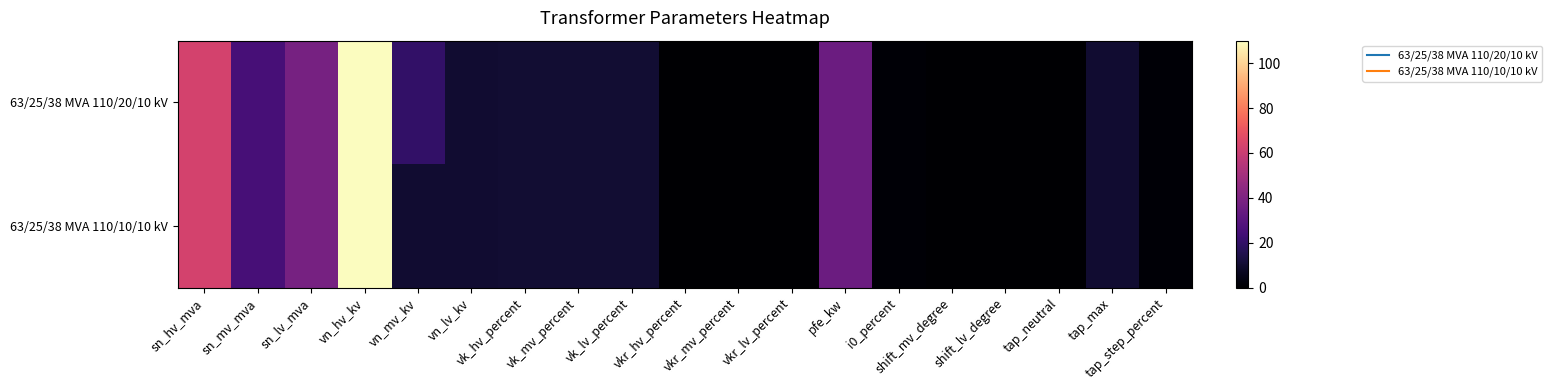

Reading left to right, extract all data points from this chart.

63/25/38 MVA 110/20/10 kV: sn_hv_mva=63.0	sn_mv_mva=25.0	sn_lv_mva=38.0	vn_hv_kv=110.0	vn_mv_kv=20.0	vn_lv_kv=10.0	vk_hv_percent=10.4	vk_mv_percent=10.4	vk_lv_percent=10.4	vkr_hv_percent=0.3	vkr_mv_percent=0.3	vkr_lv_percent=0.3	pfe_kw=35.0	i0_percent=0.9	shift_mv_degree=0.0	shift_lv_degree=0.0	tap_neutral=0.0	tap_max=10.0	tap_step_percent=1.2
63/25/38 MVA 110/10/10 kV: sn_hv_mva=63.0	sn_mv_mva=25.0	sn_lv_mva=38.0	vn_hv_kv=110.0	vn_mv_kv=10.0	vn_lv_kv=10.0	vk_hv_percent=10.4	vk_mv_percent=10.4	vk_lv_percent=10.4	vkr_hv_percent=0.3	vkr_mv_percent=0.3	vkr_lv_percent=0.3	pfe_kw=35.0	i0_percent=0.9	shift_mv_degree=0.0	shift_lv_degree=0.0	tap_neutral=0.0	tap_max=10.0	tap_step_percent=1.2